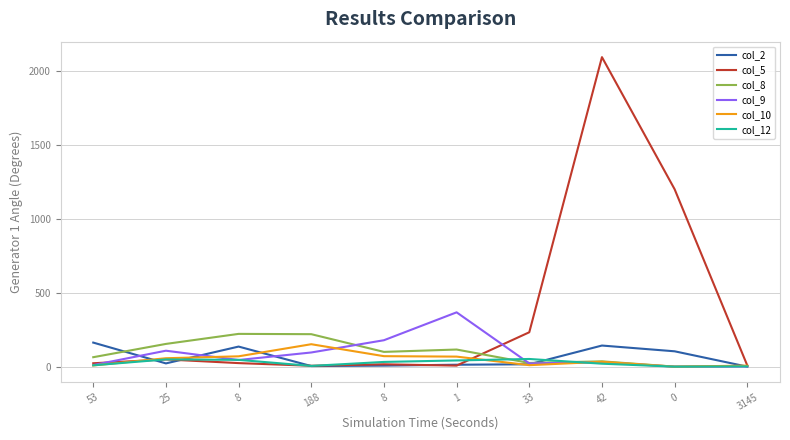

Is this an area chart (filled region under the line)?

No